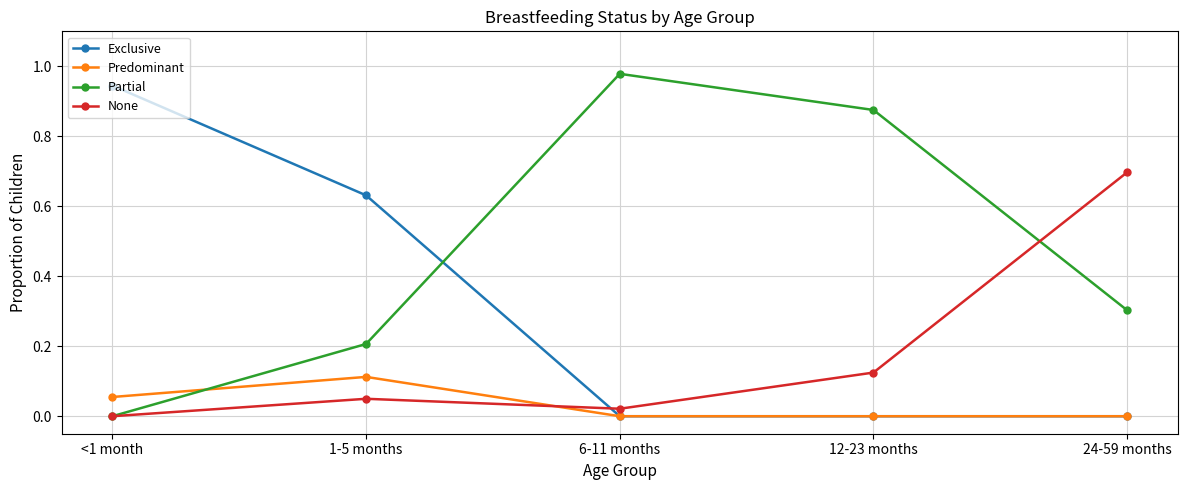

List the series in order of their overall mean, lowest first.

Predominant, None, Exclusive, Partial